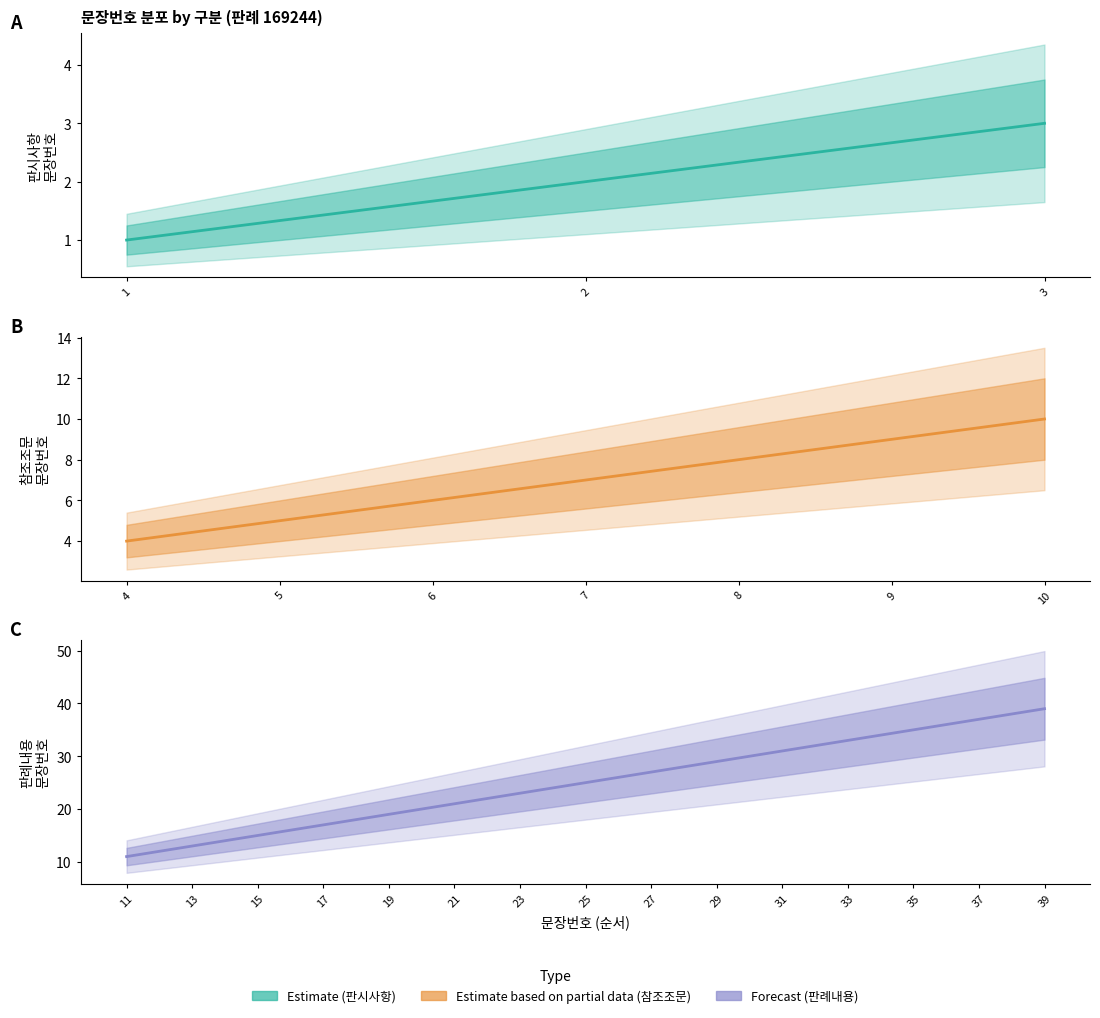

Is the value of Estimate at 판시사항 greater than the value of Forecast at 판례내용?

No